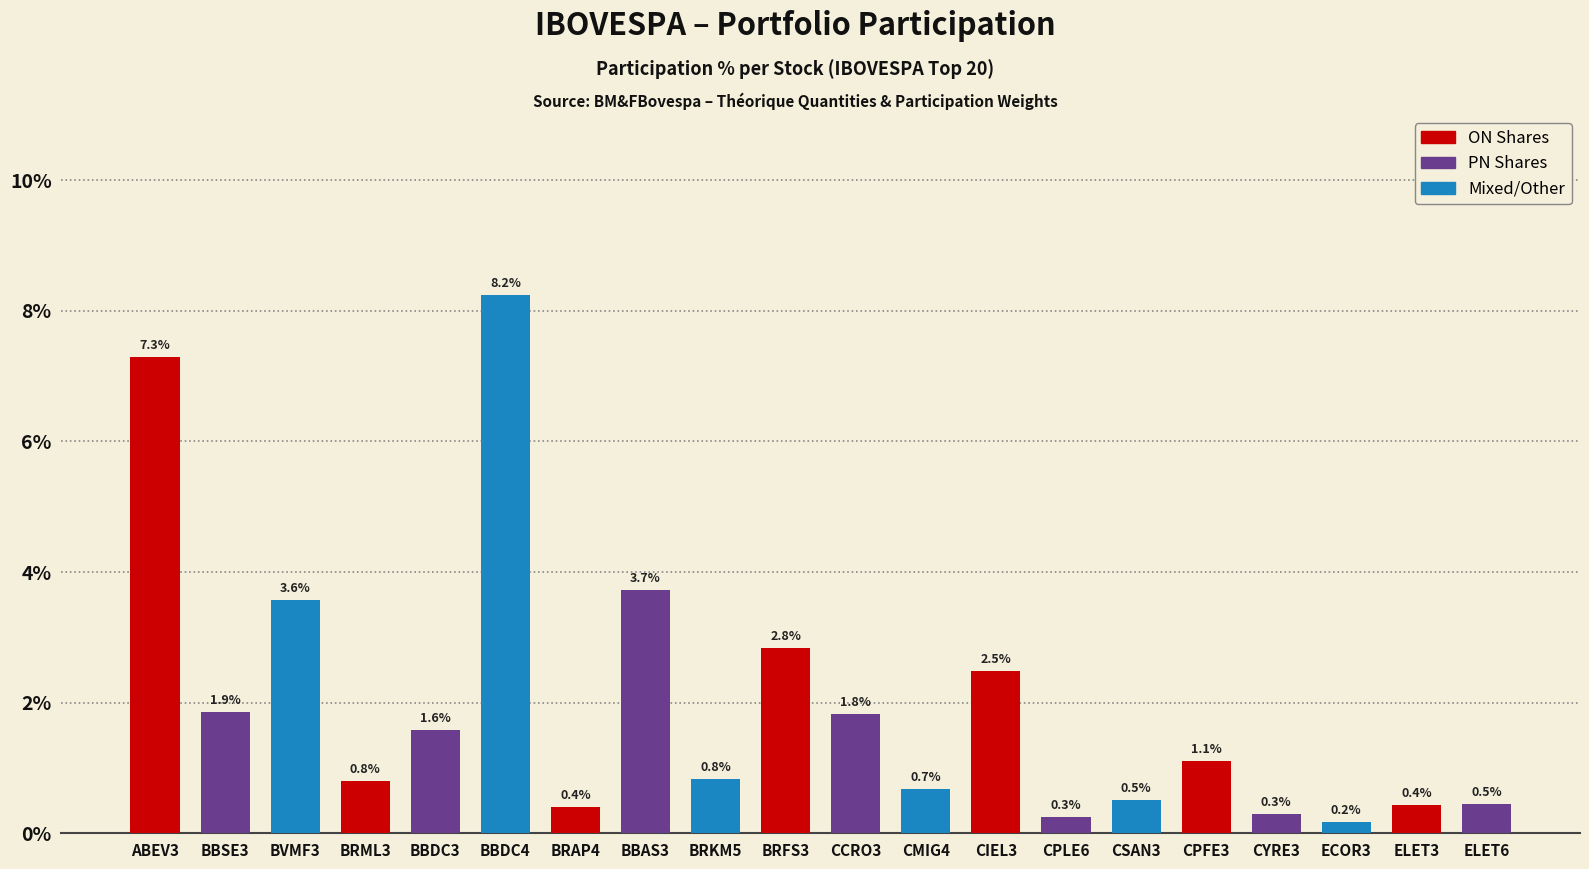

Which category has the lowest value across all series?

ECOR3